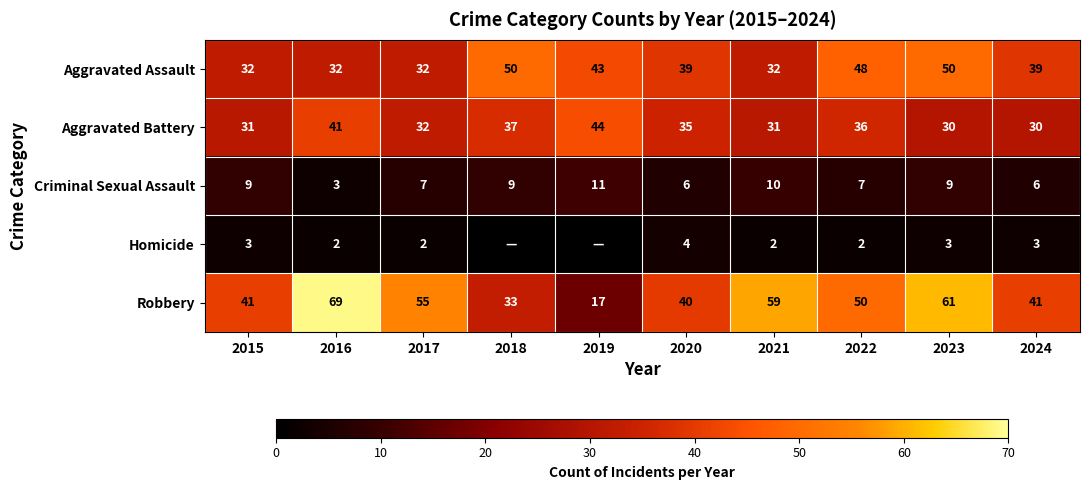

What is the spread (max minus min) of values at 2024?

38